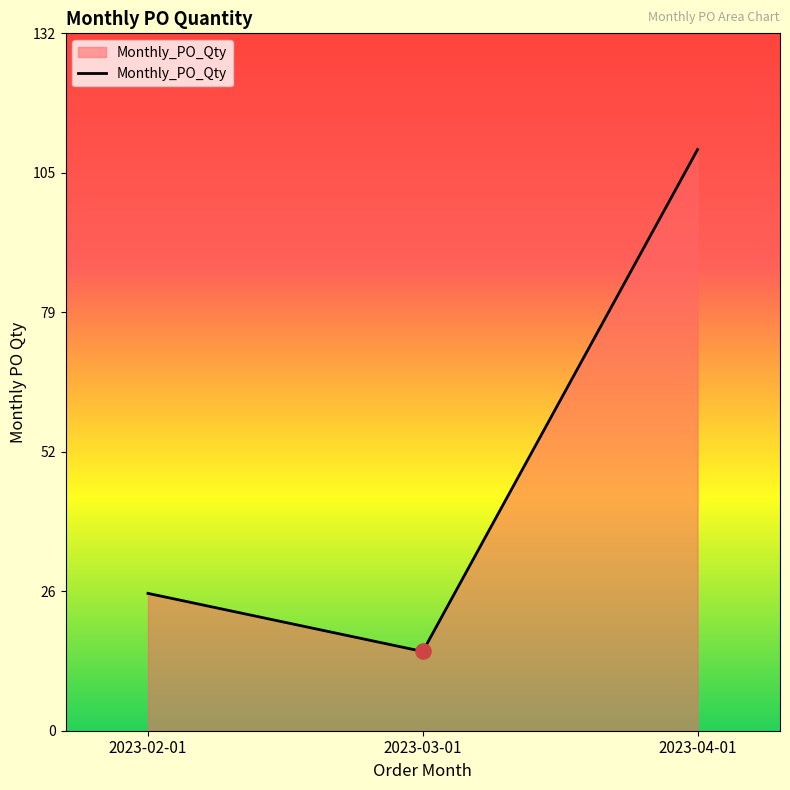

Which has a higher value, 2023-04-01 or 2023-03-01?

2023-04-01